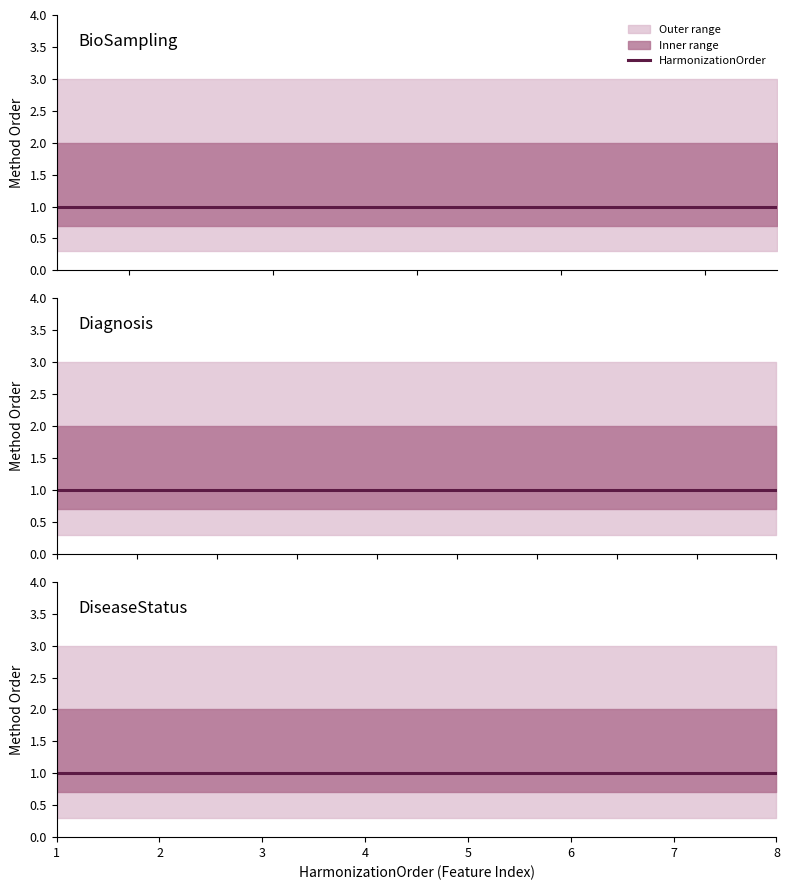

Does the chart display data point markers on the line(s)?

No